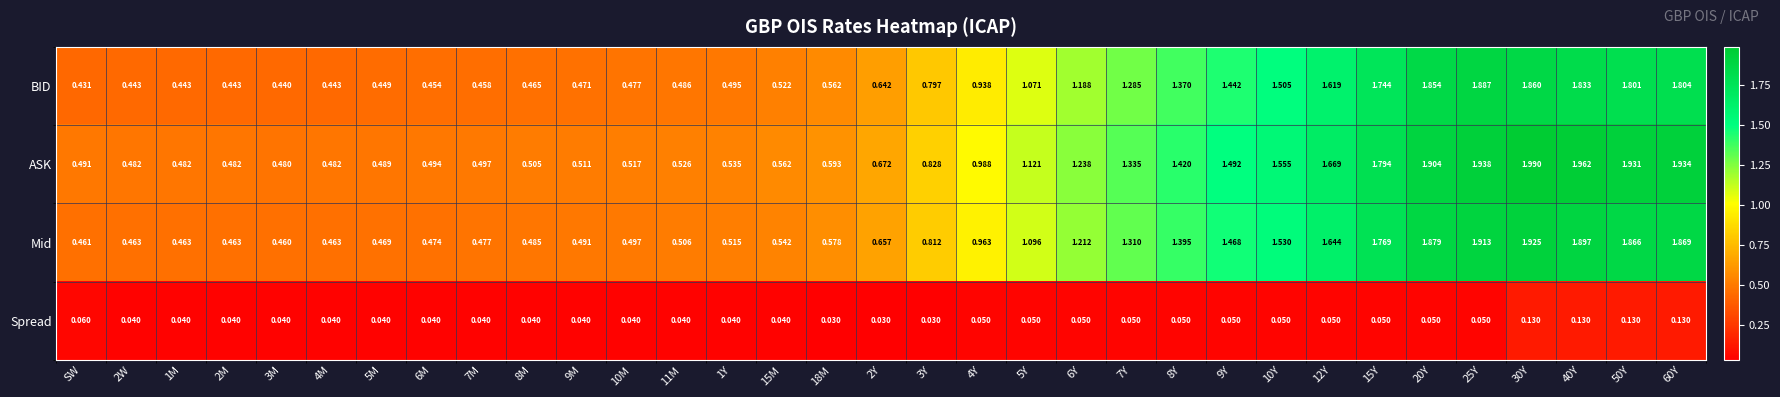

Rank the series at 10Y from lowest to highest value.

Spread, BID, Mid, ASK